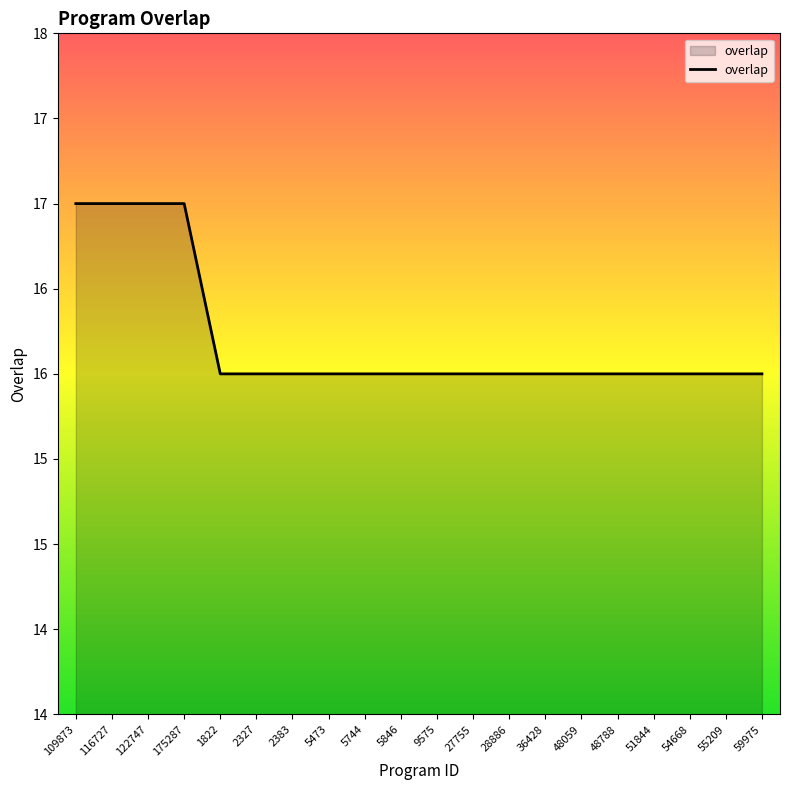

Does the chart have visible grid lines?

No